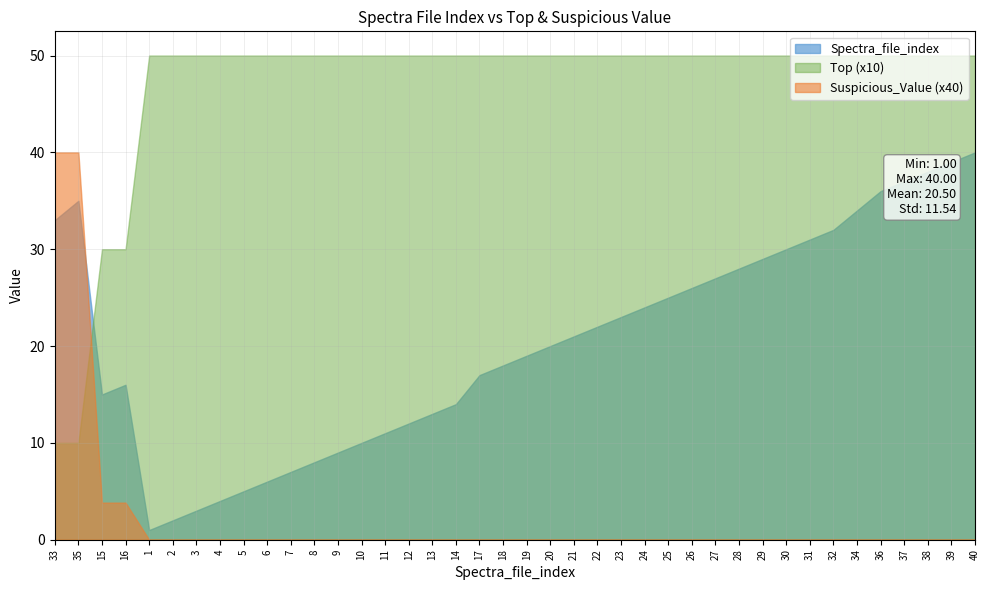

Rank the series by their average value, from highest to lowest.

Top (x10), Spectra_file_index, Suspicious_Value (x40)